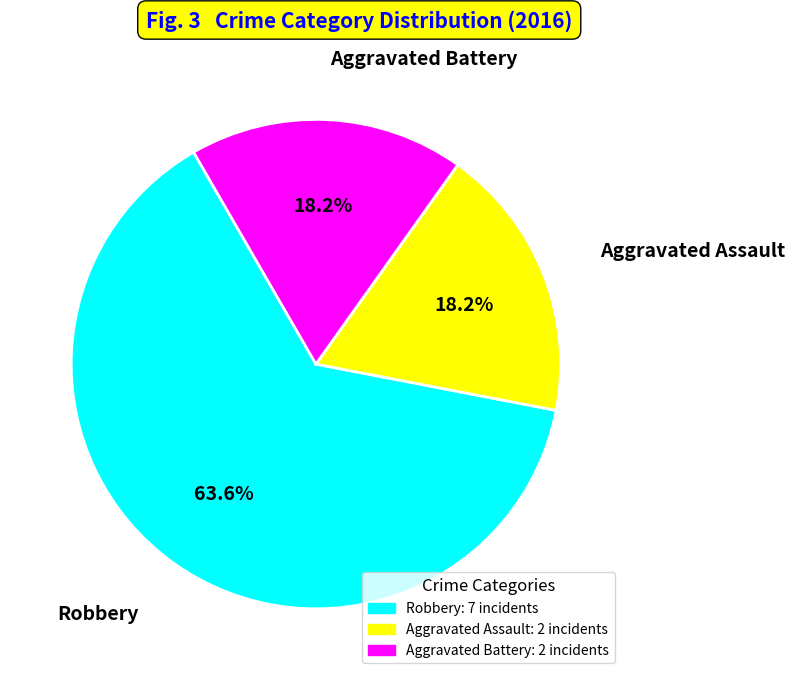

Which slice is the largest?

Robbery